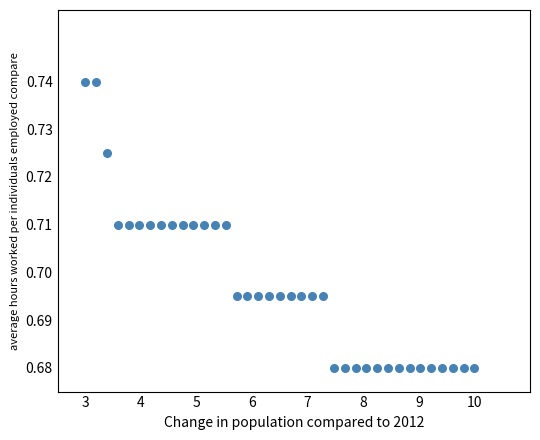

What is the range of X values (max minus min)?

7.0